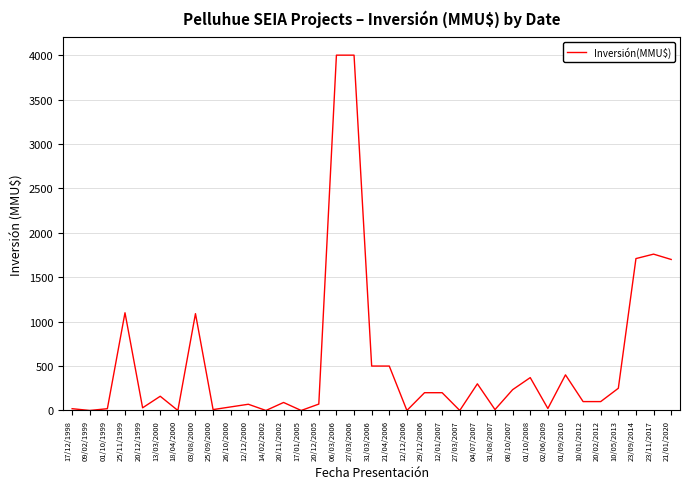

Where does the data first go above 100?

25/11/1999